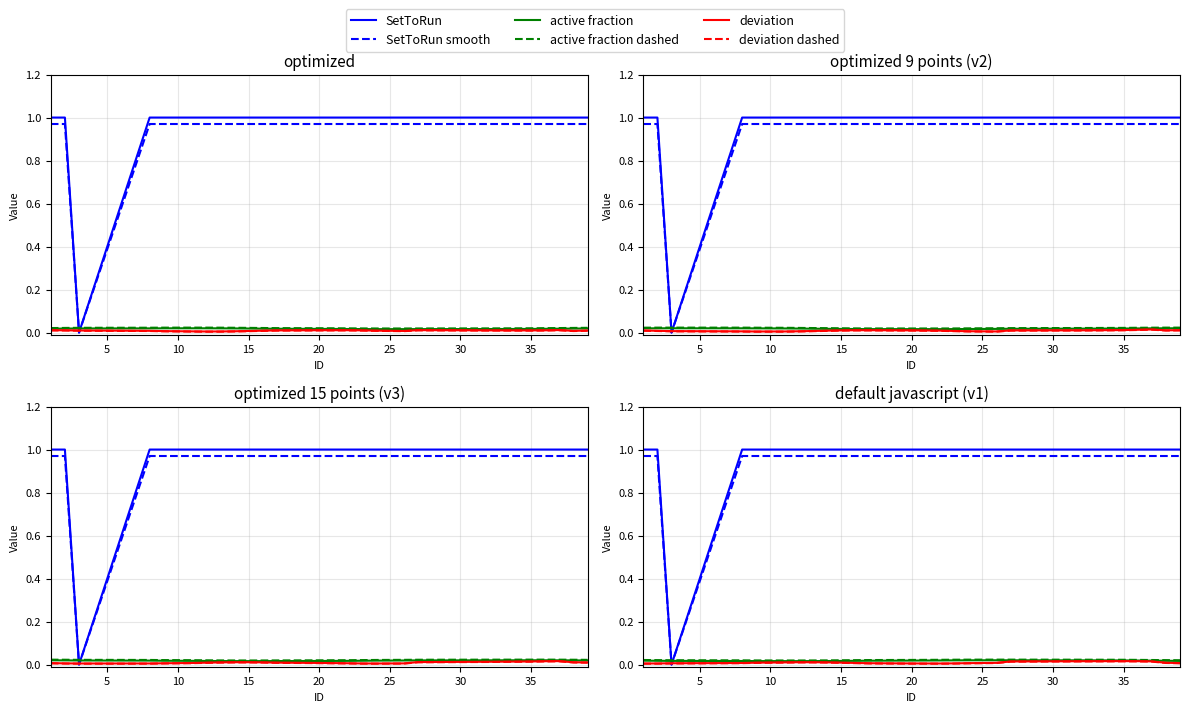

How many distinct data groups are displayed?

6